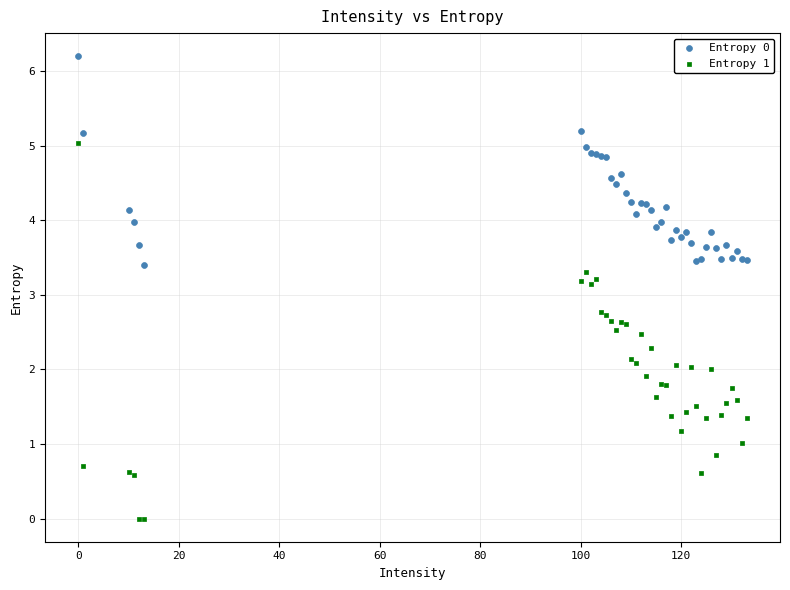

Which series has the widest spread of Y values?

Entropy 1